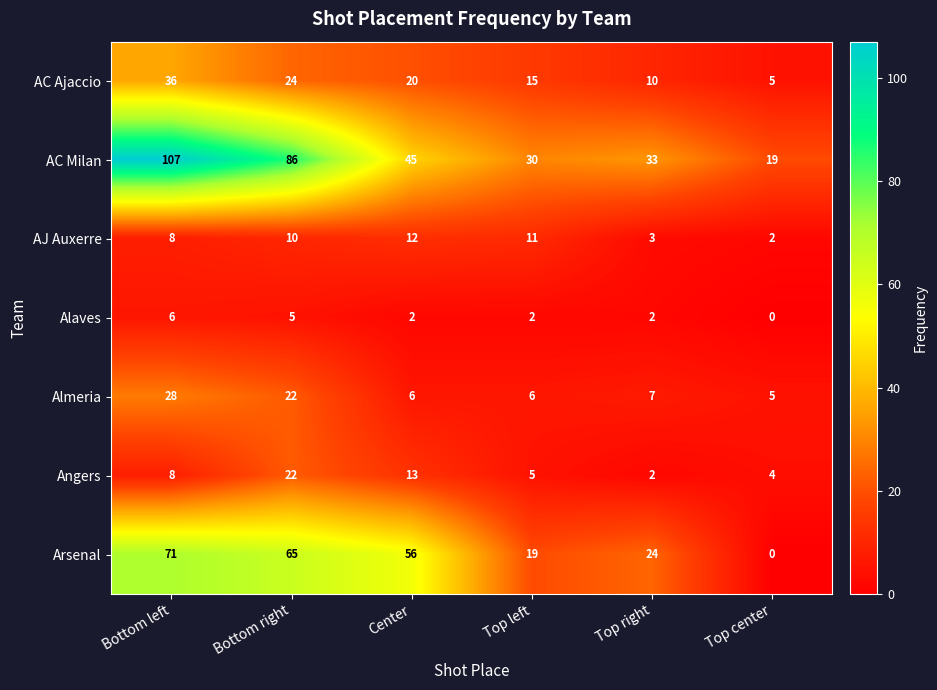

What is the difference between the maximum and minimum values in the AC Ajaccio series?

31